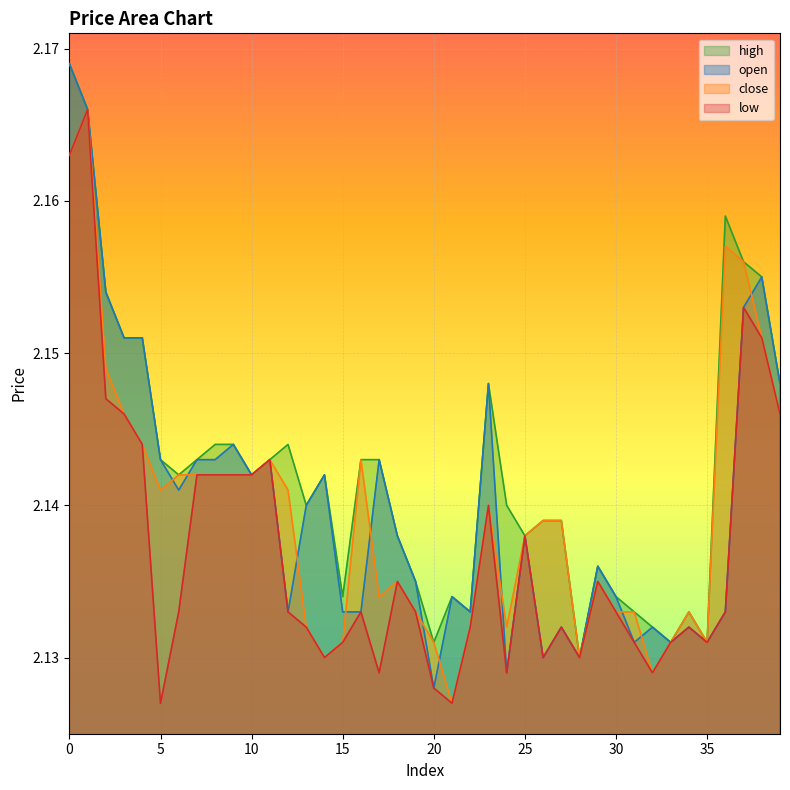

What is the sum of all high values?

85.7